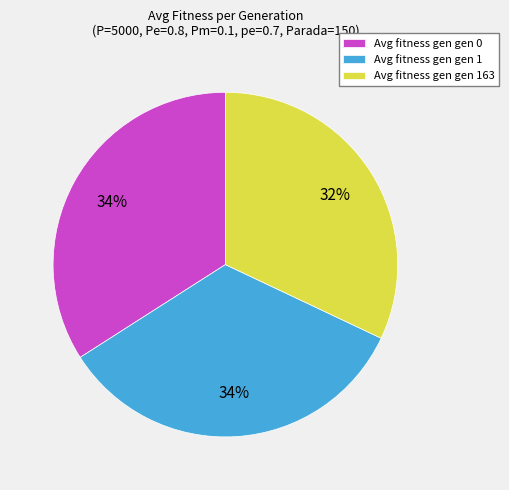

To the nearest percent, what is the difference between the Avg fitness gen gen 163 and Avg fitness gen gen 1 slice percentages?

2%